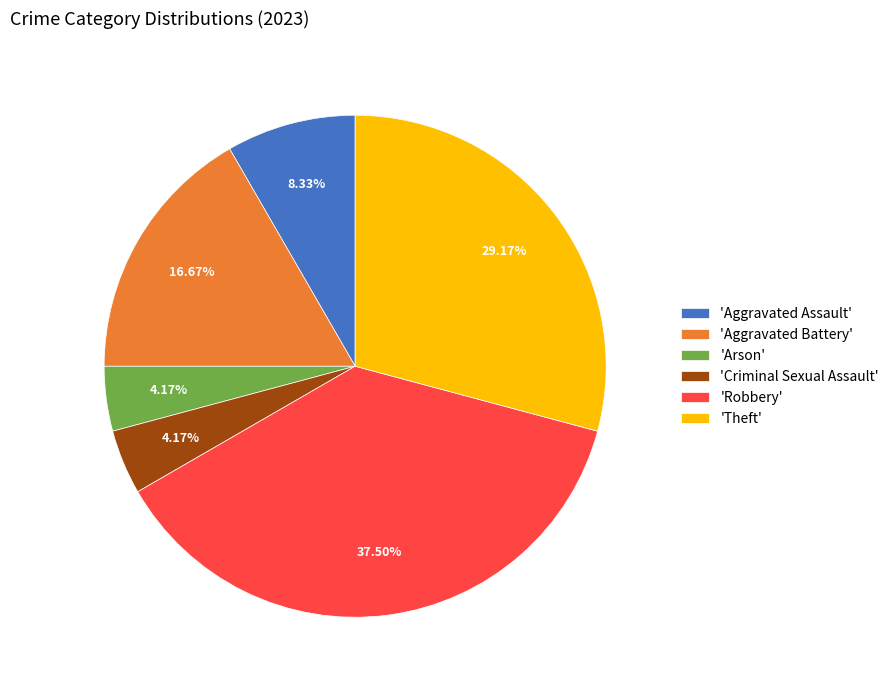

Is 'Robbery' the majority of the pie?

No